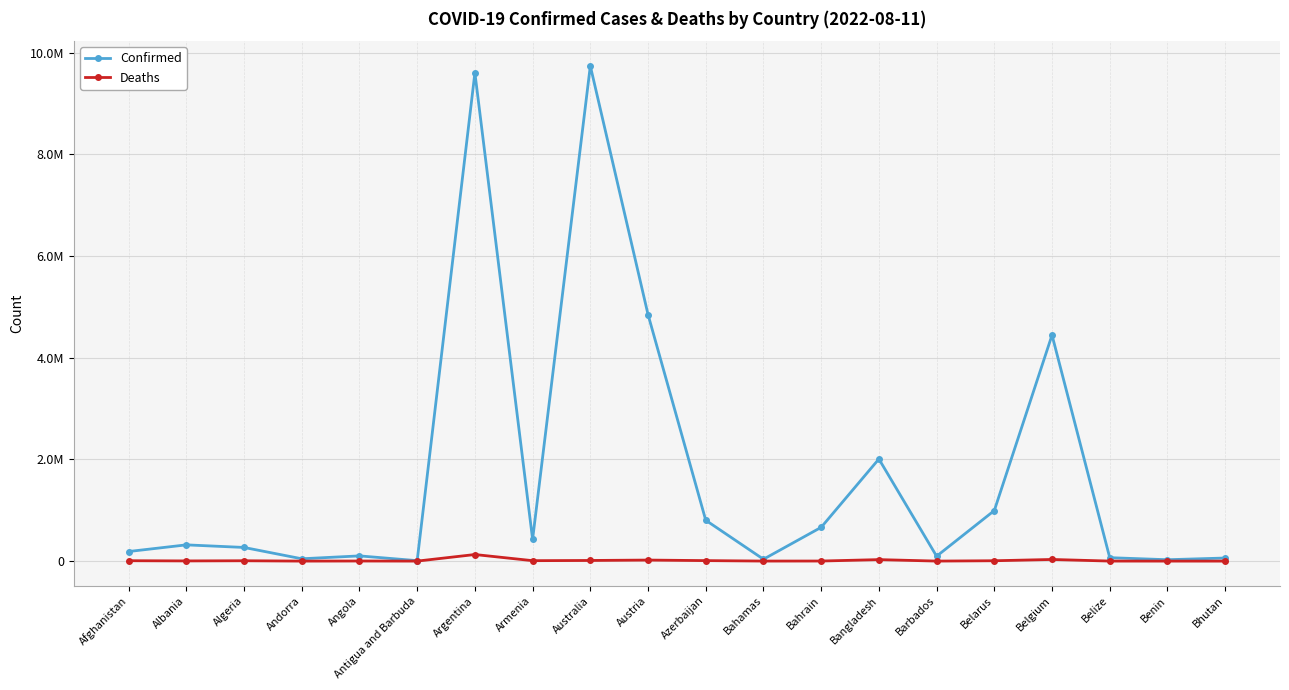

What is the approximate value of Confirmed at Antigua and Barbuda, to the nearest 100?

8800